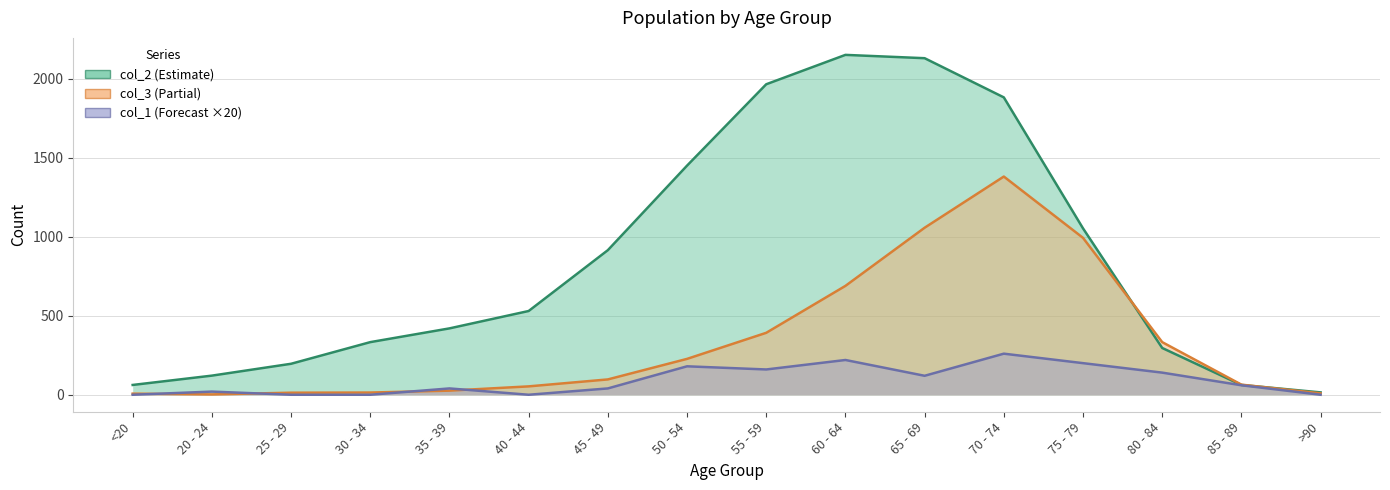

Which series has the largest total across all categories?

col_2